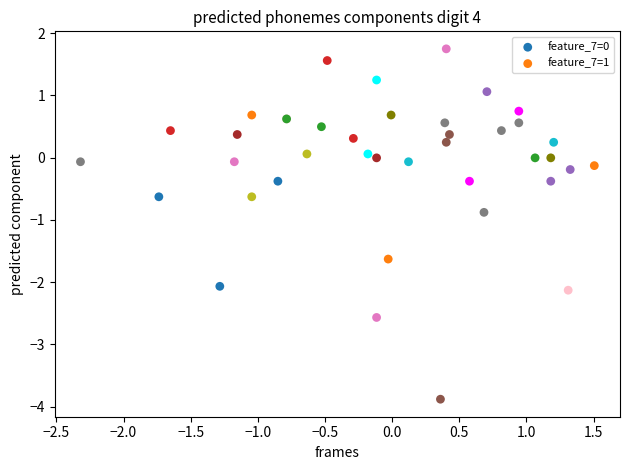

Which series reaches the minimum Y coordinate?

feature_7=1